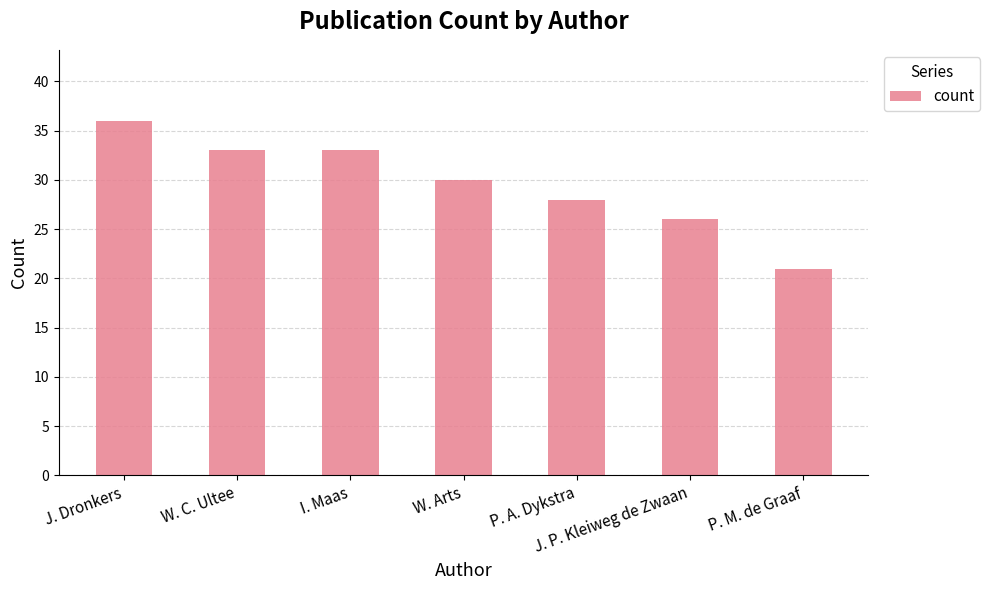

How many series are shown in this chart?

1